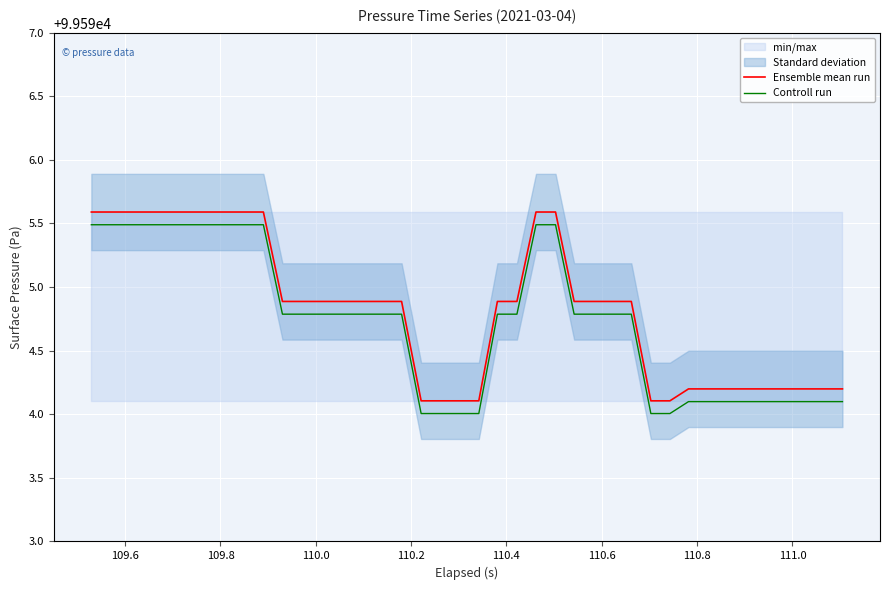

What is the sum of all Ensemble mean run values?

3983793.0